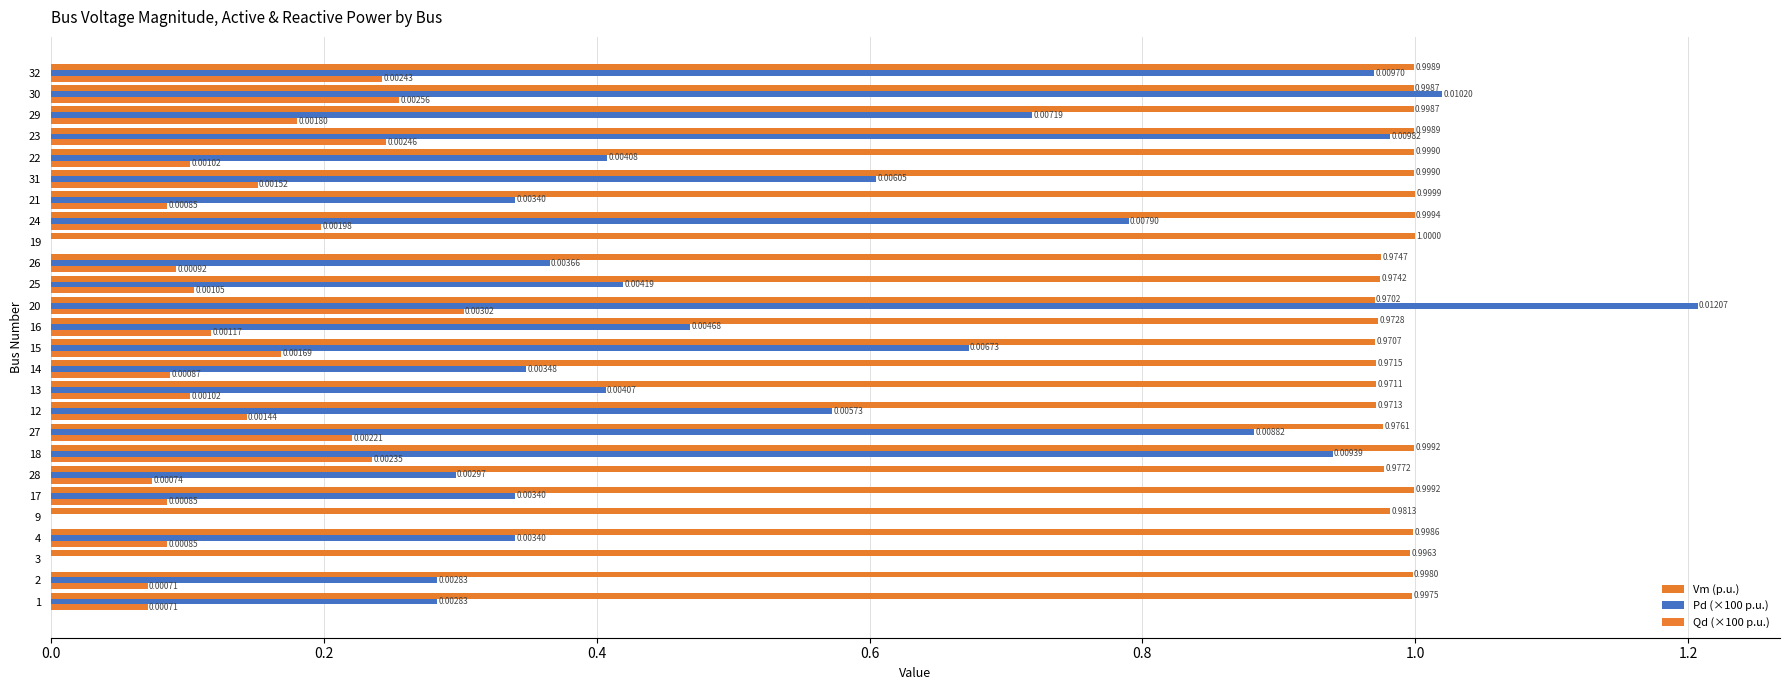

The Vm (p.u.) series shows 1.0 at 24. True or false?

True